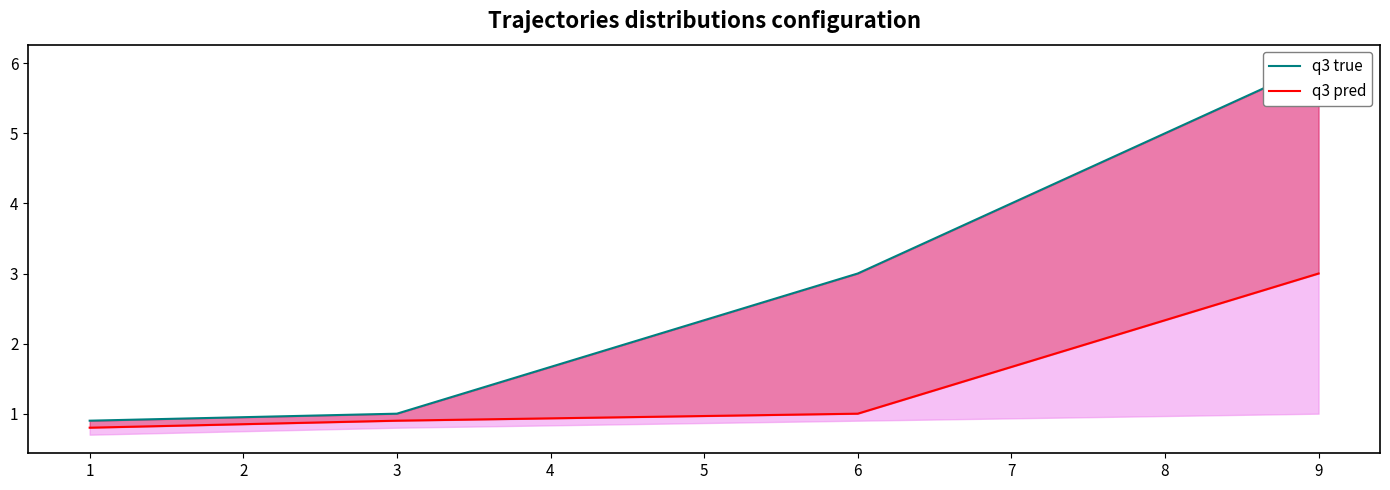

How many data points in q3 true are less than 3?

2